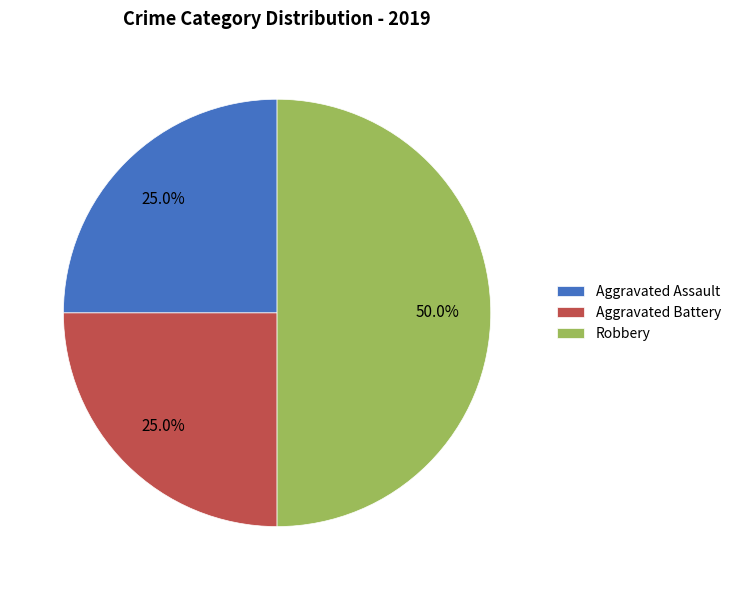

To the nearest percent, what is the difference between the Aggravated Battery and Robbery slice percentages?

25%